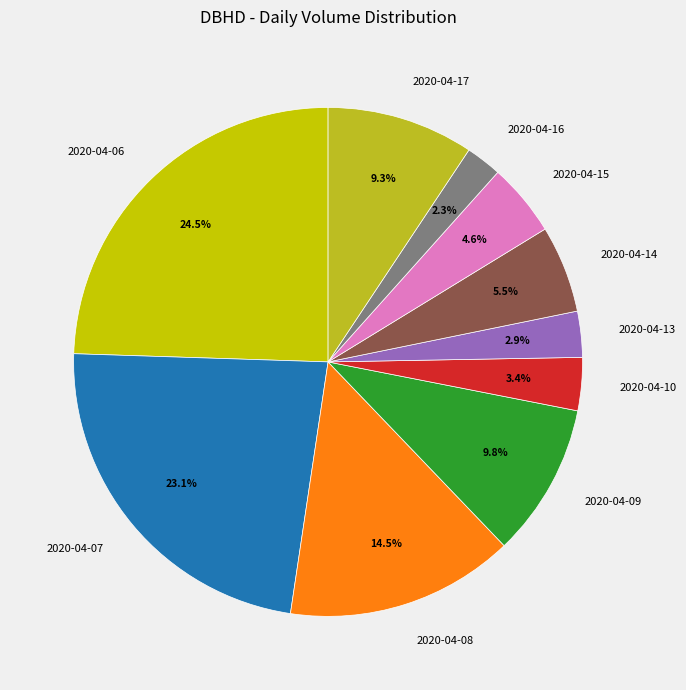

Combined, what portion of the pie is 2020-04-16 and 2020-04-14?

7.8%